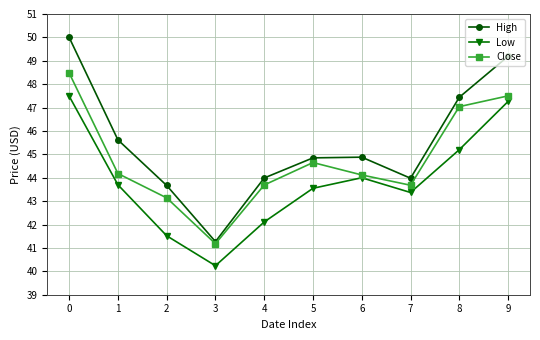

List the labels in order of Low value, largest first.

0, 9, 8, 6, 1, 5, 7, 4, 2, 3